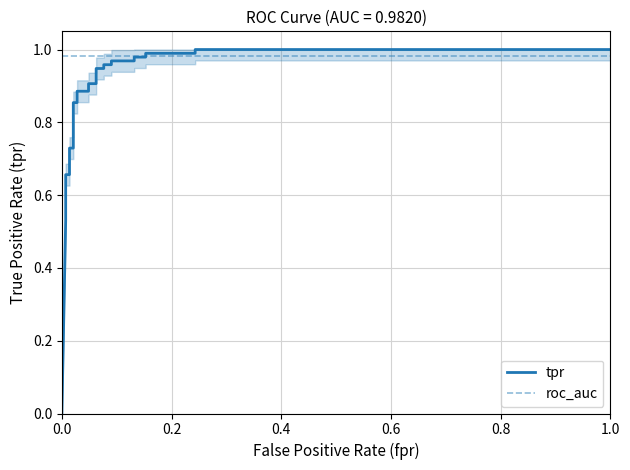

Which series has the largest range (max minus min)?

tpr